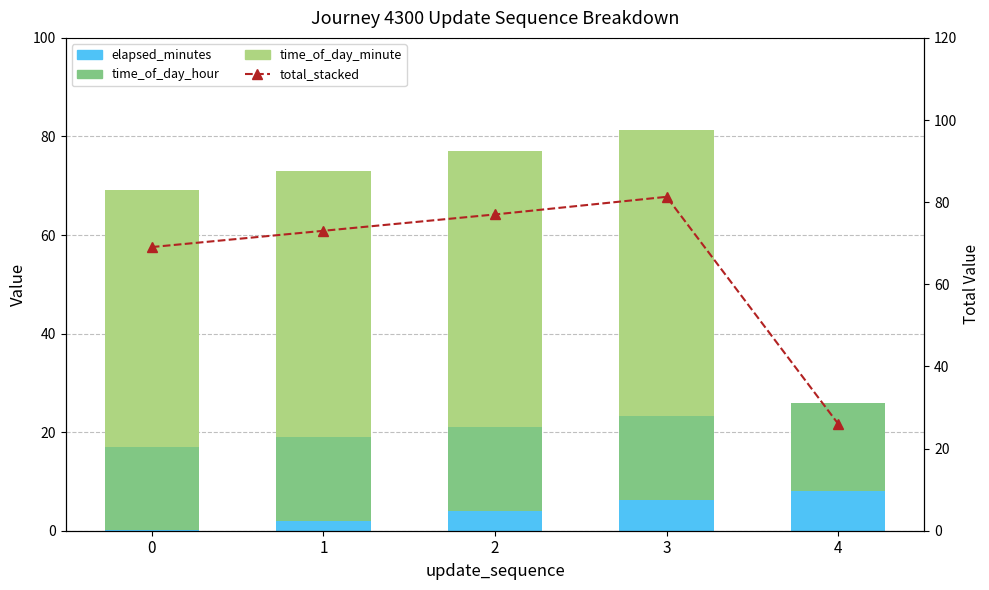

What is the value of the elapsed_minutes bar at the 3rd from the left?

4.0